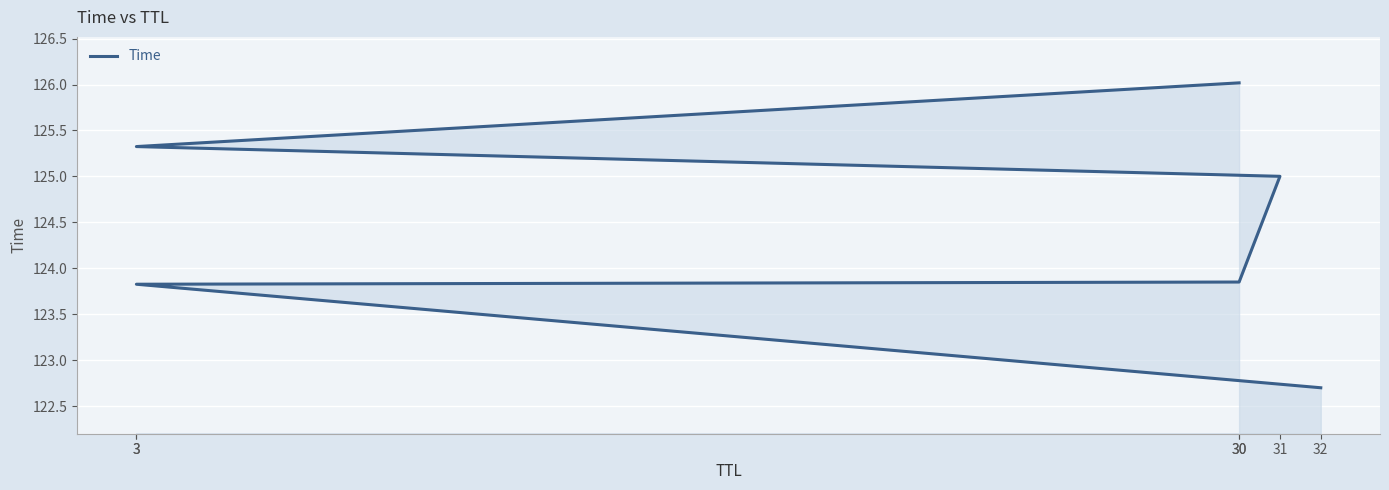

Rank the categories by value from highest to lowest.

30, 3, 31, 30, 3, 32